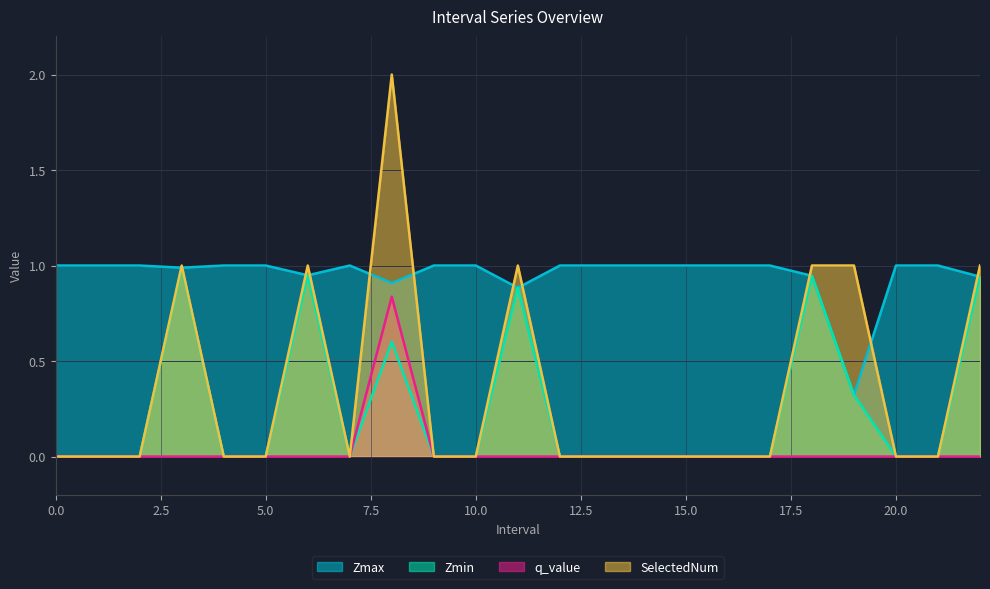

What is the total value across all series at 5.0?

1.0